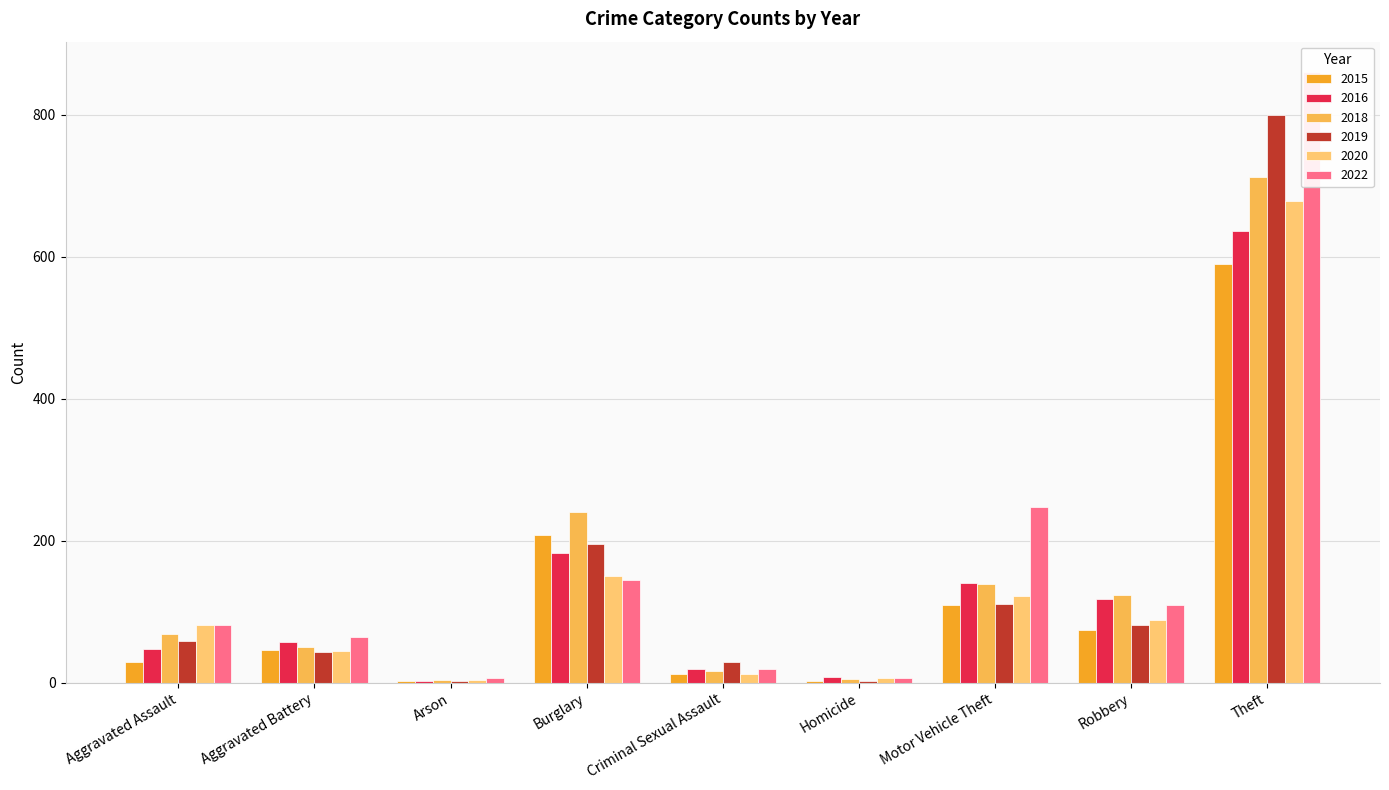

List the series in order of their peak value, highest first.

2022, 2019, 2018, 2020, 2016, 2015